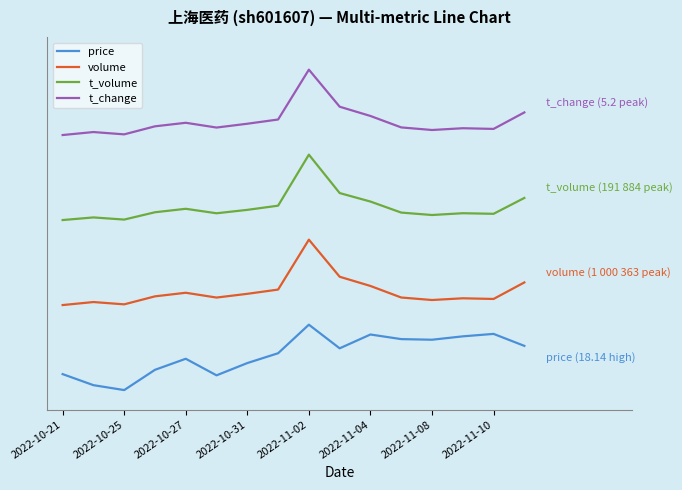

What are all the series names shown in the legend?

price, volume, t_volume, t_change